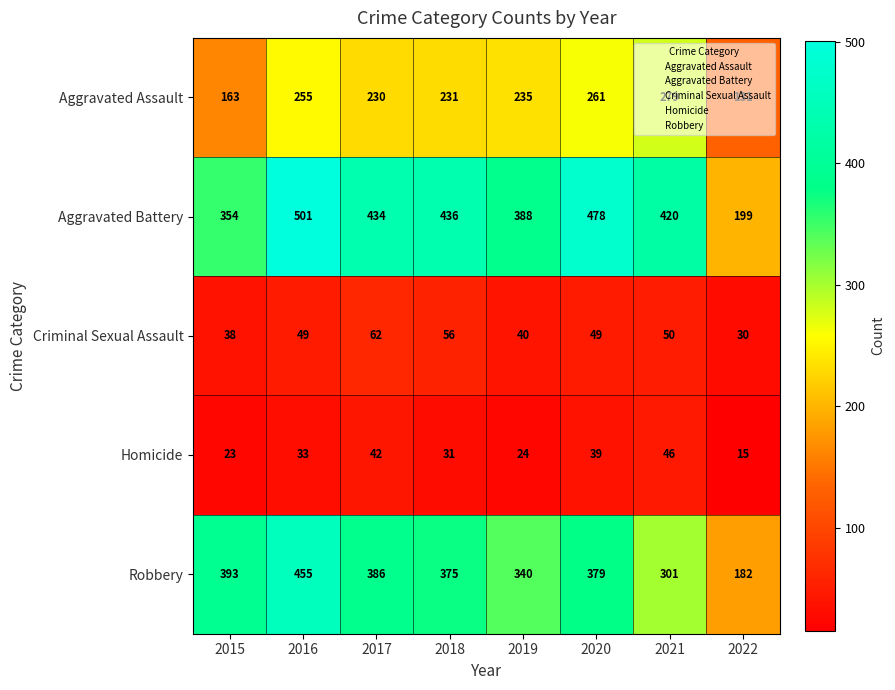

Is it true that Robbery equals 182 at 2022?

True